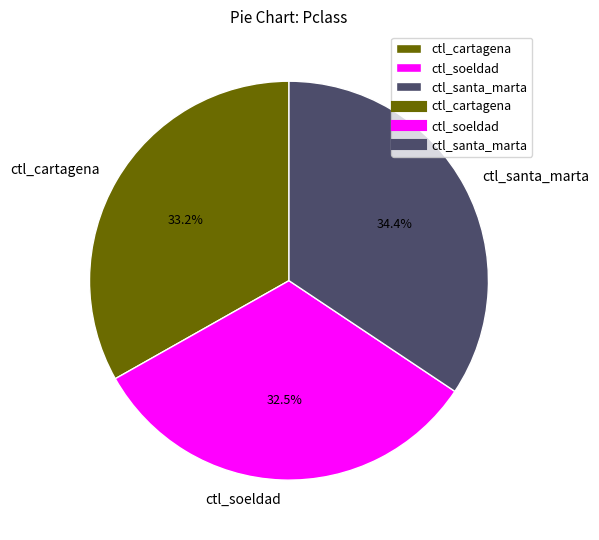

The ctl_santa_marta slice represents 44% of the pie. True or false?

False